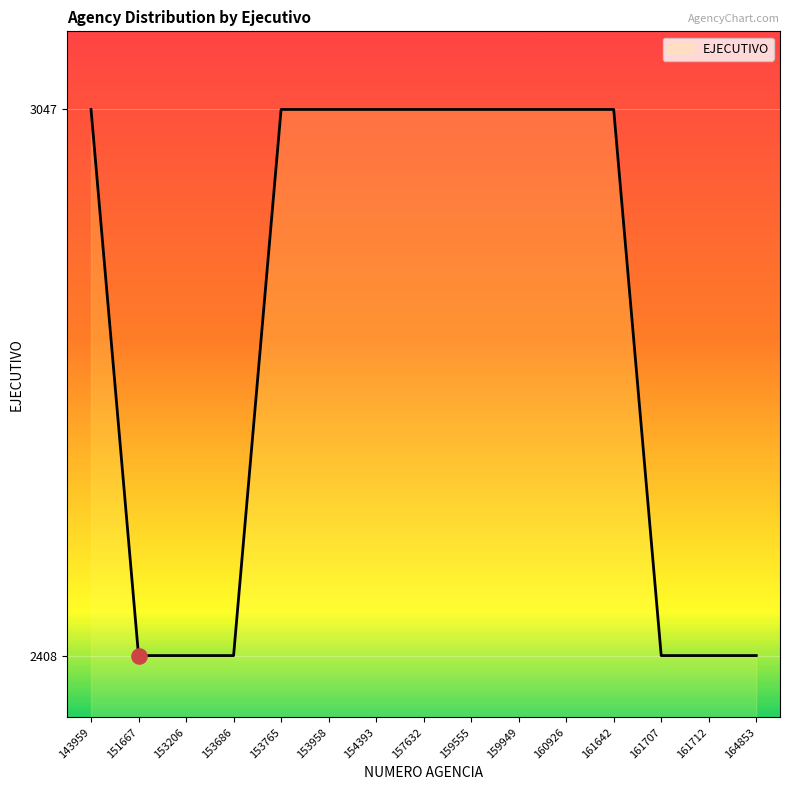

Between 161707 and 161642, which is larger?

161642